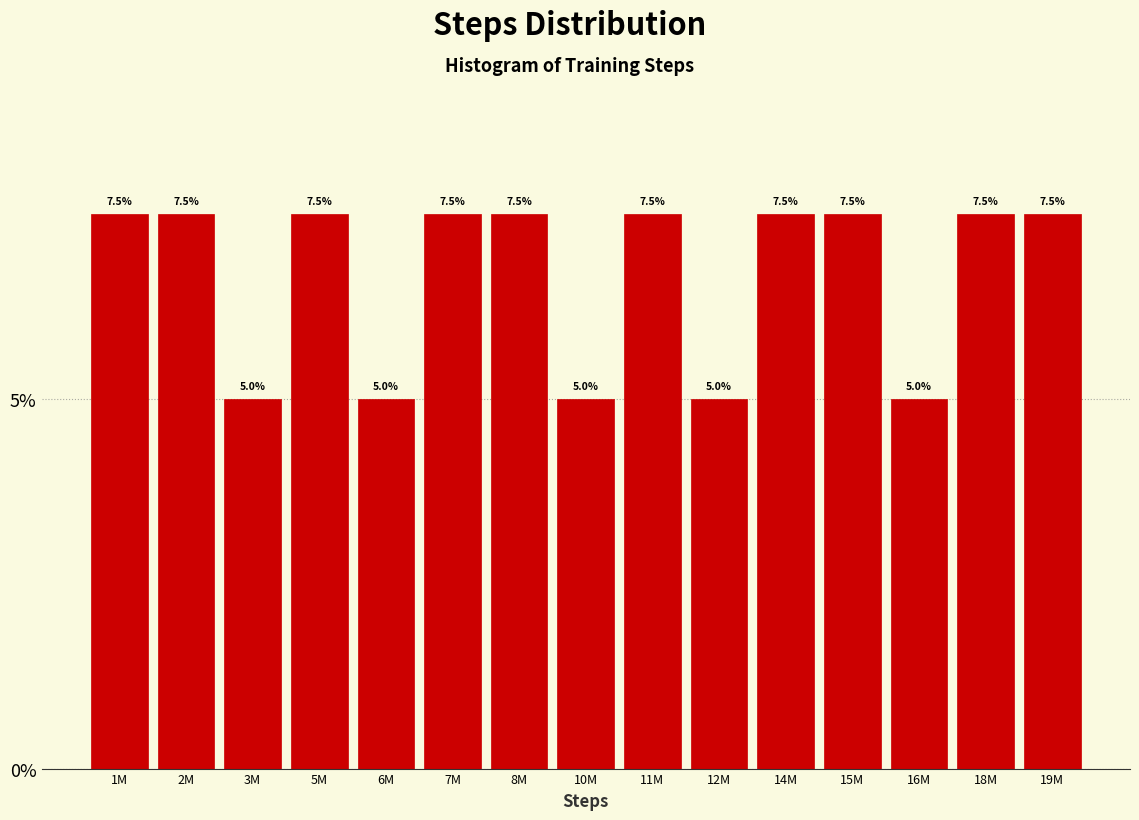

Reading right to left, transcribe all the data shown in this chart.

7.5	7.5	5.0	7.5	7.5	5.0	7.5	5.0	7.5	7.5	5.0	7.5	5.0	7.5	7.5